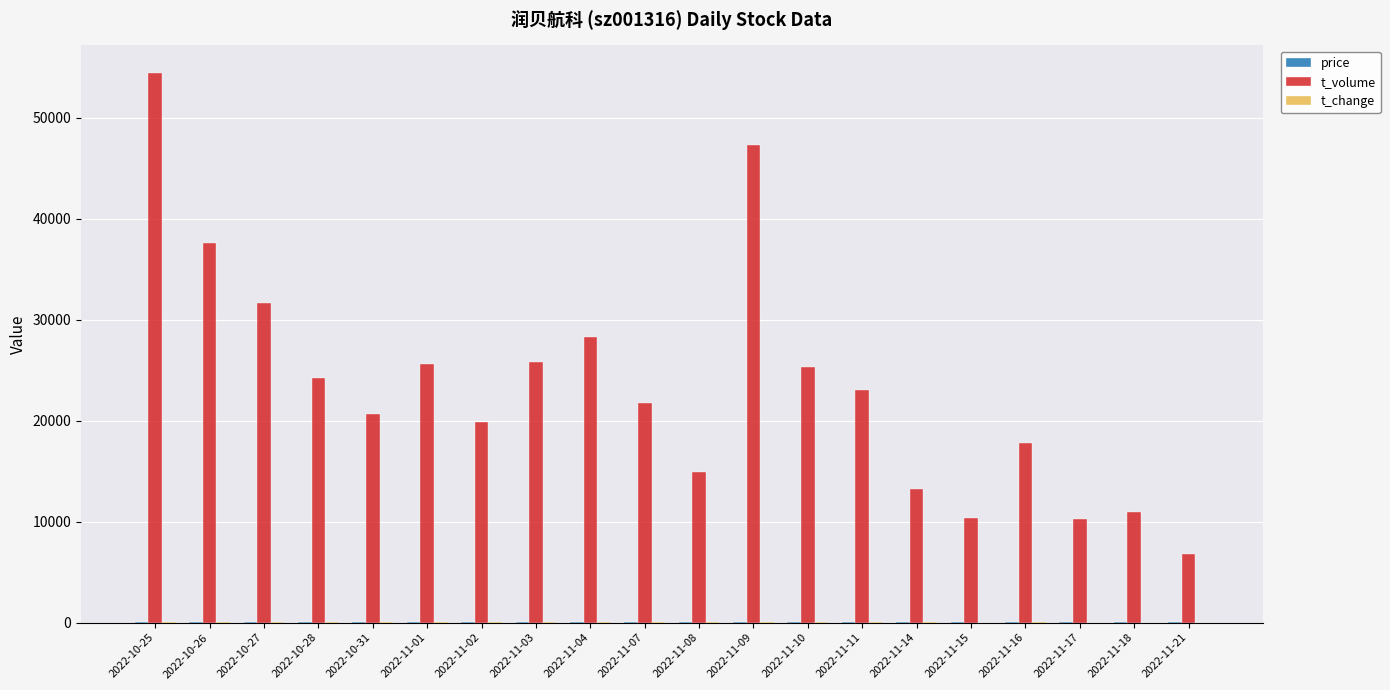

Which series has the widest spread of values?

t_volume